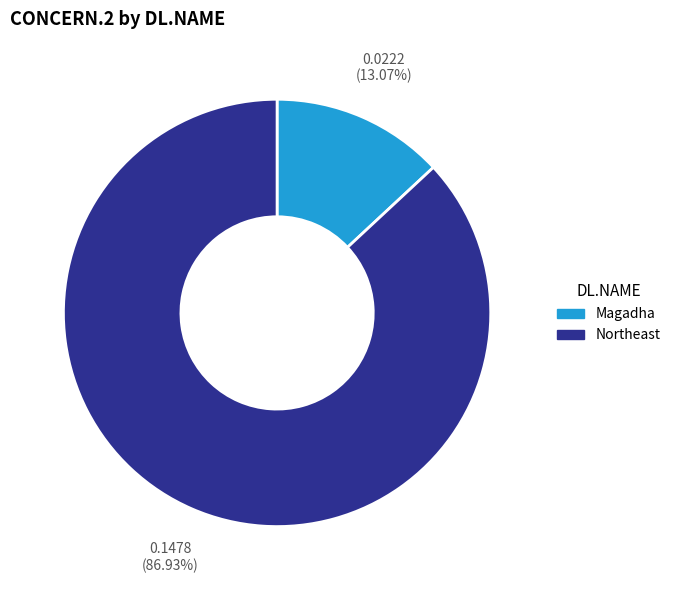

Which category accounts for the majority?

Northeast